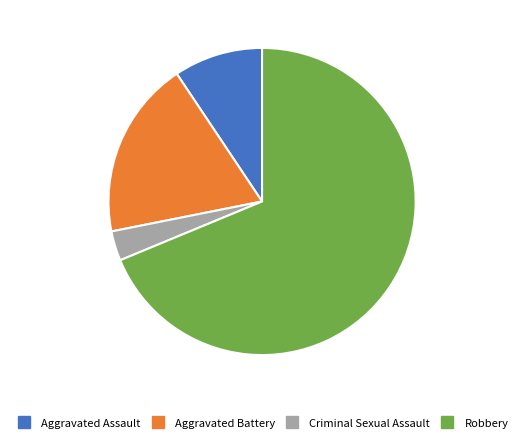

What is the majority slice?

Robbery